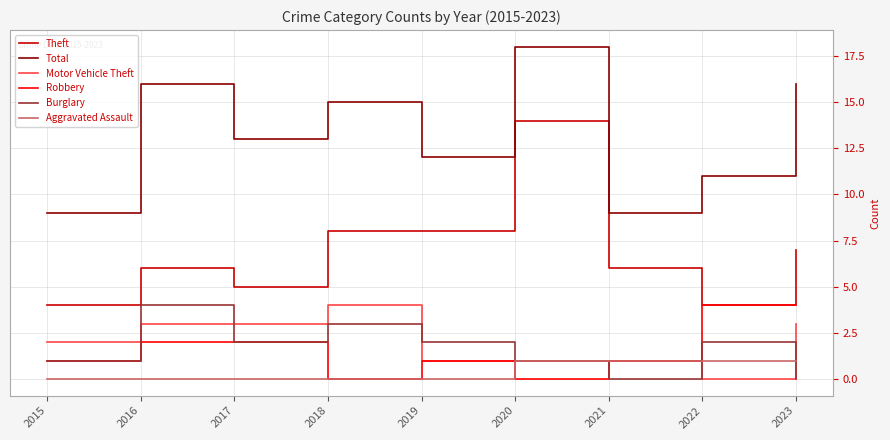

Which series changed the most between 2019 and 2021?

Total